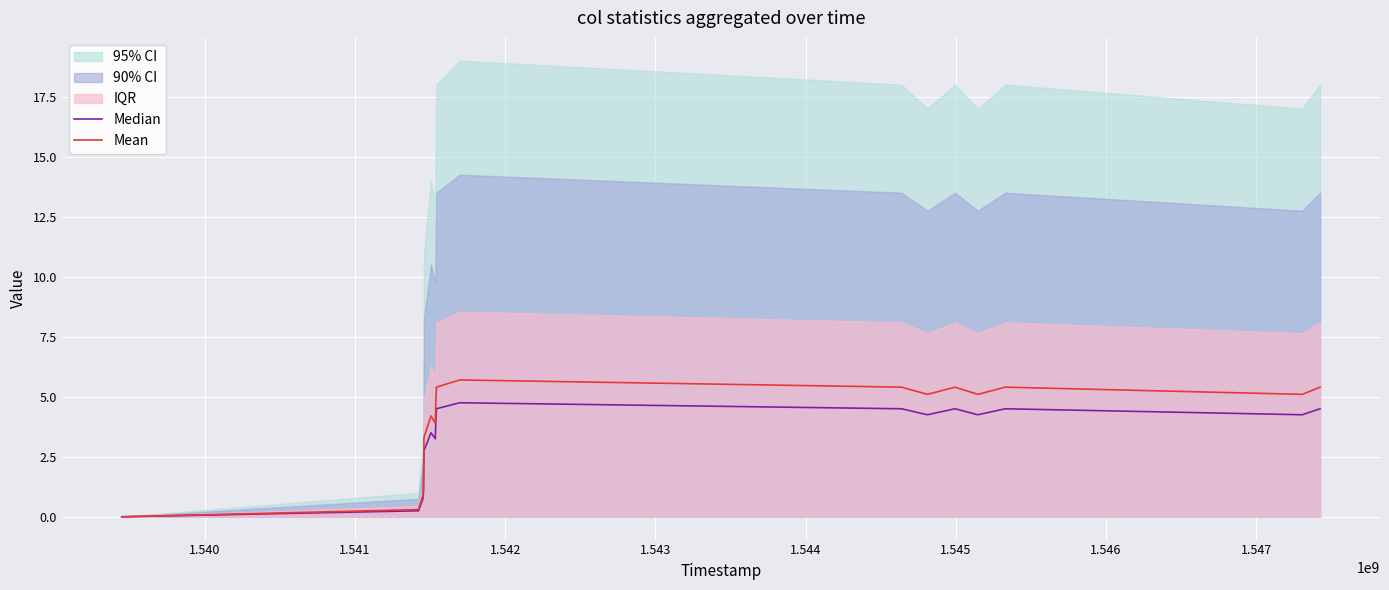

The value of Median at 13 is 1.2. True or false?

False